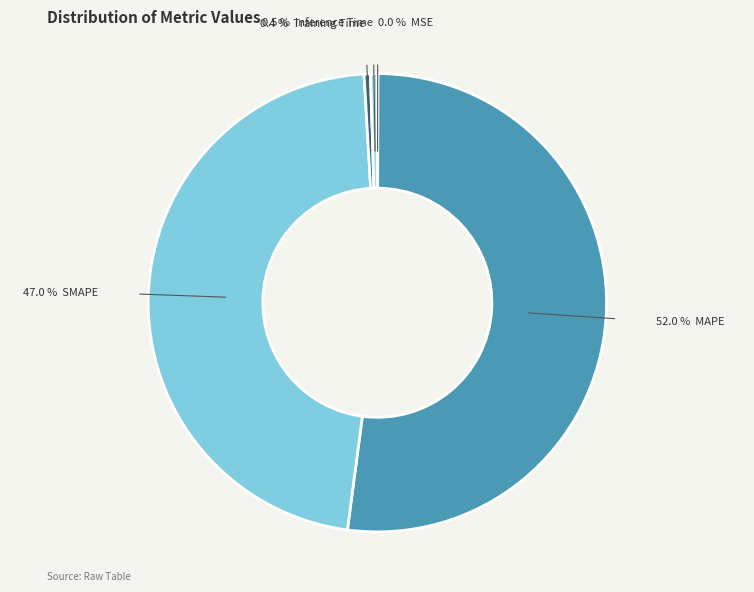

To the nearest percent, what is the average slice percentage?

20%